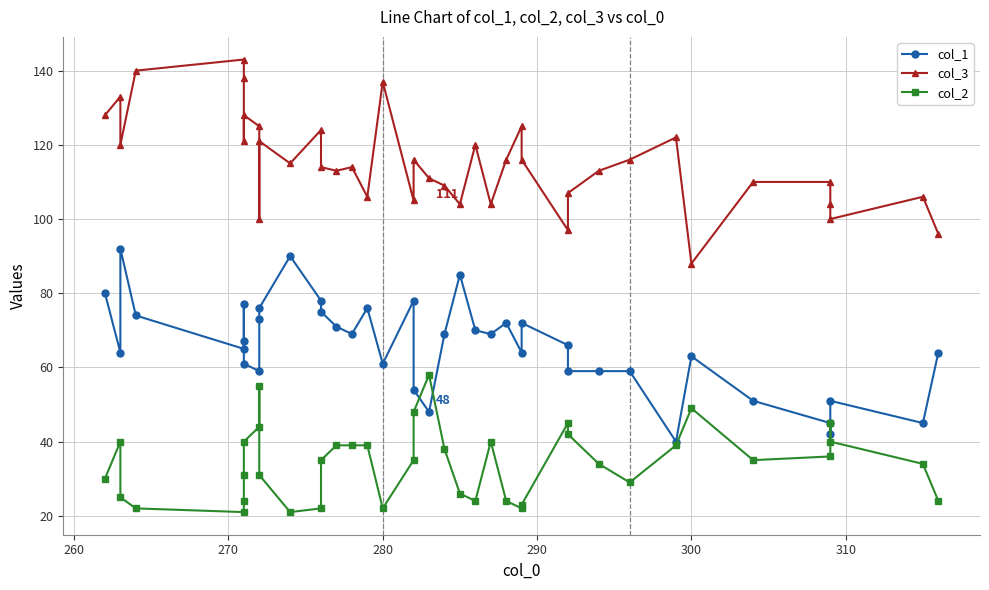

What is the difference between the maximum and second lowest values in the col_3 series?

47